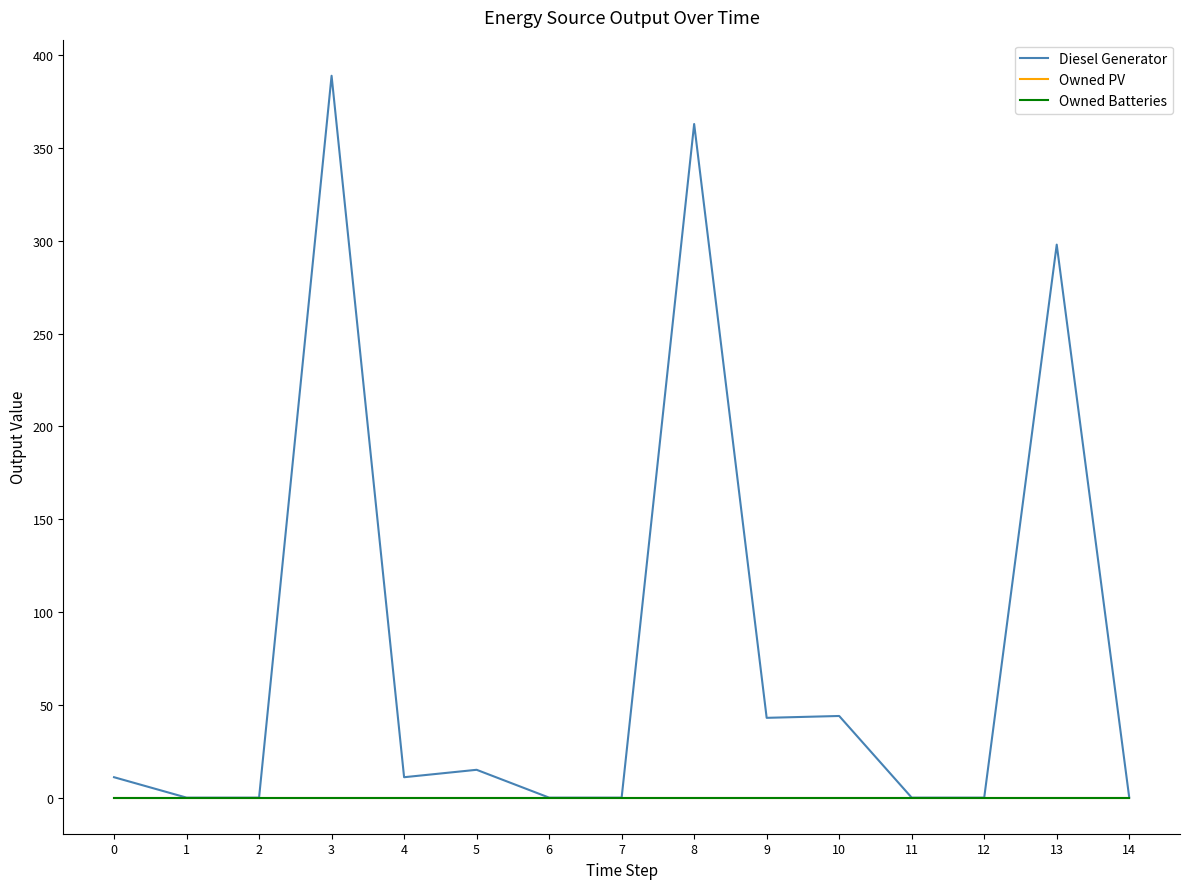

Does the chart have visible grid lines?

No